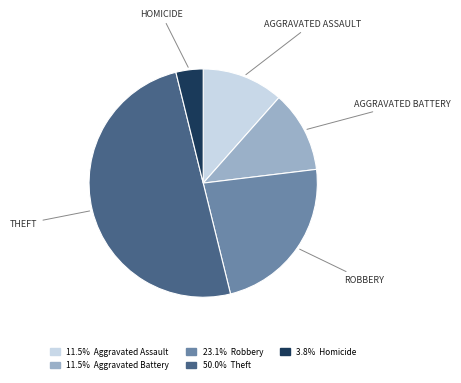

Do 23.1% Robbery and 50.0% Theft together represent more than half of the pie?

Yes